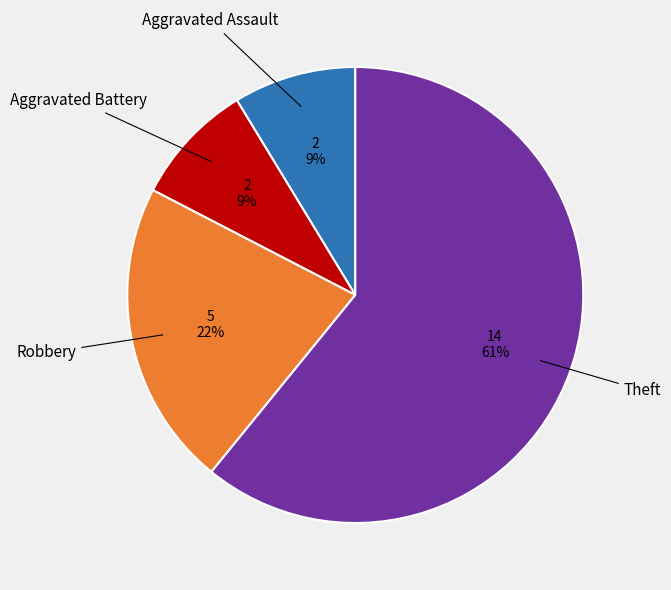

To the nearest percent, what is the average slice percentage?

25%